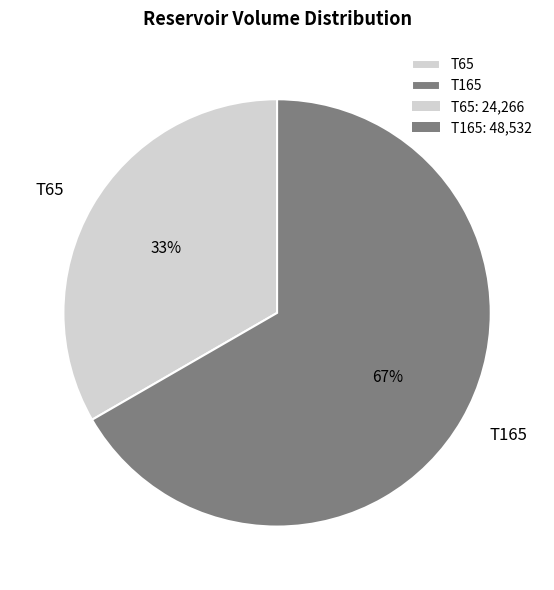

What is the ratio of the value at T165 to the value at T65?

2.0